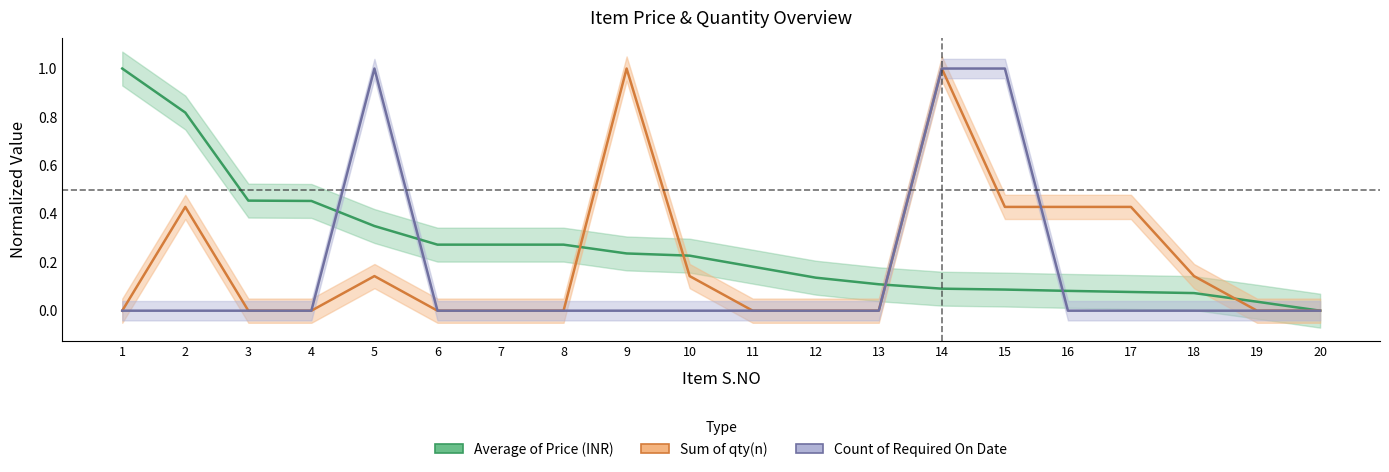

Is it true that Sum of qty(n) equals -0.5 at 13?

False